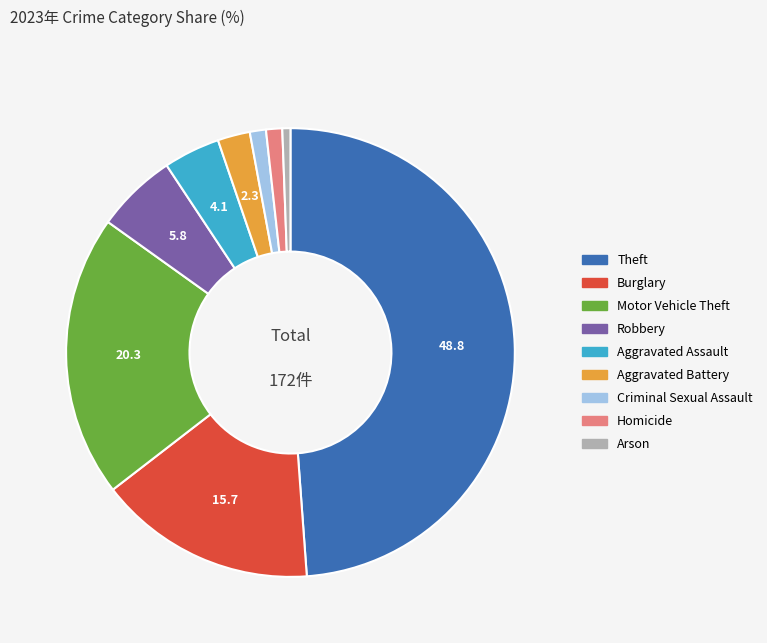

True or false: Aggravated Assault accounts for 19% of the total.

False